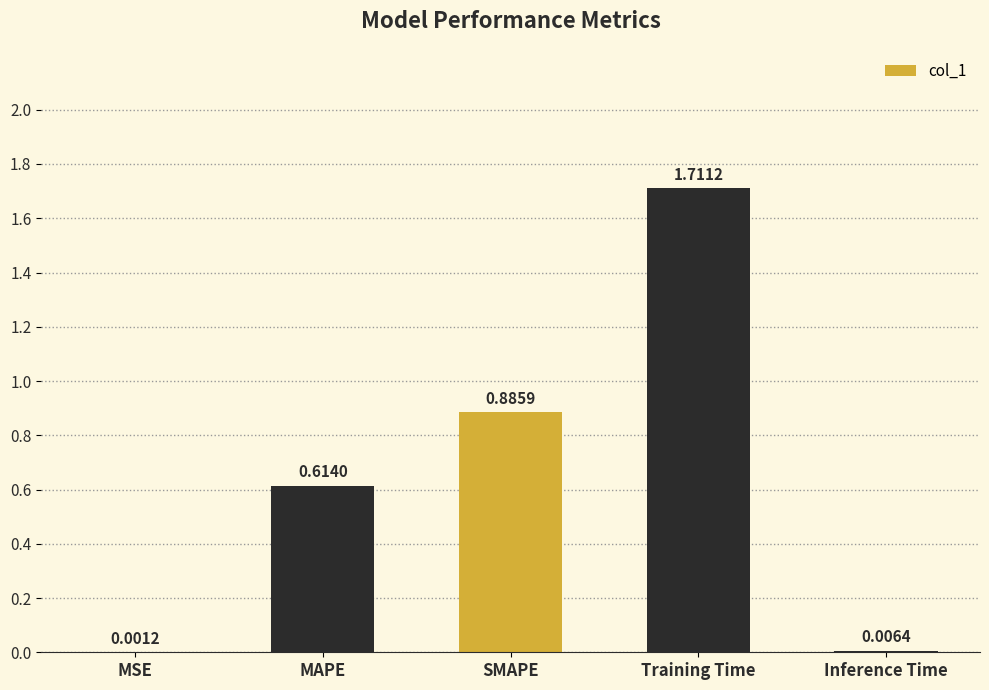

What is the sum of all values?

3.2